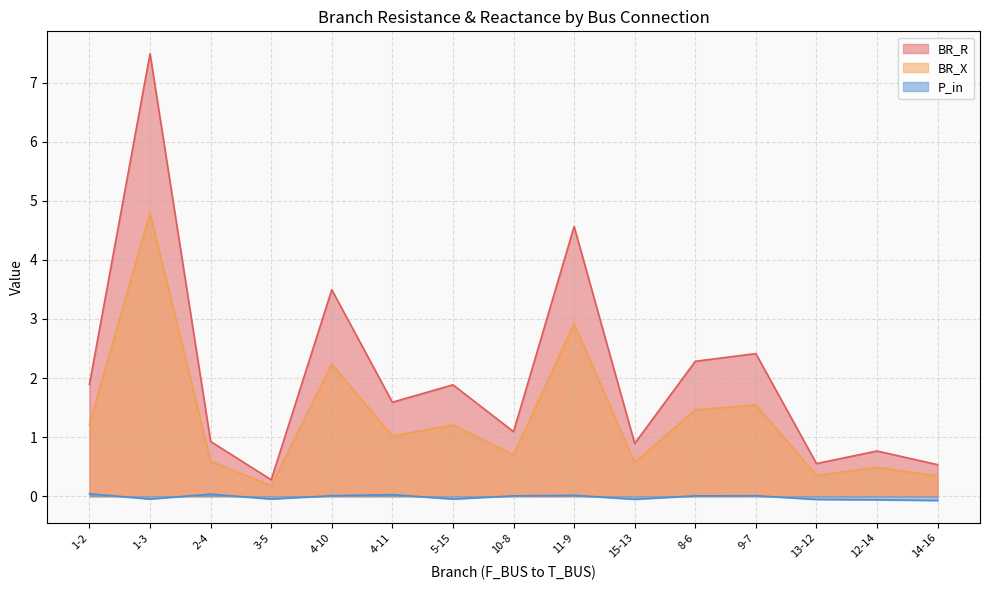

The value of BR_R at 2-4 is 1.2. True or false?

False